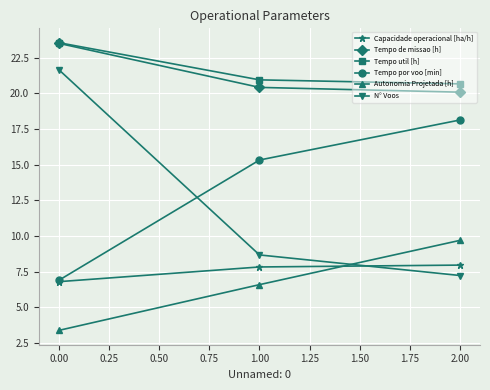

What is the lowest value of the Tempo util [h] series?

20.7